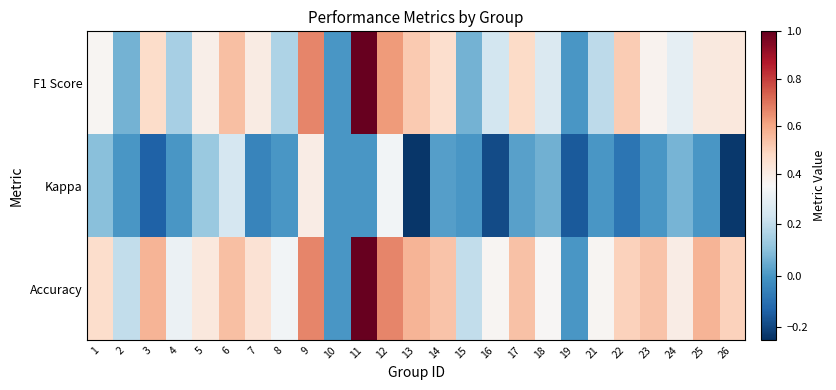

Between 12 and 26, which series saw the biggest shift?

Kappa